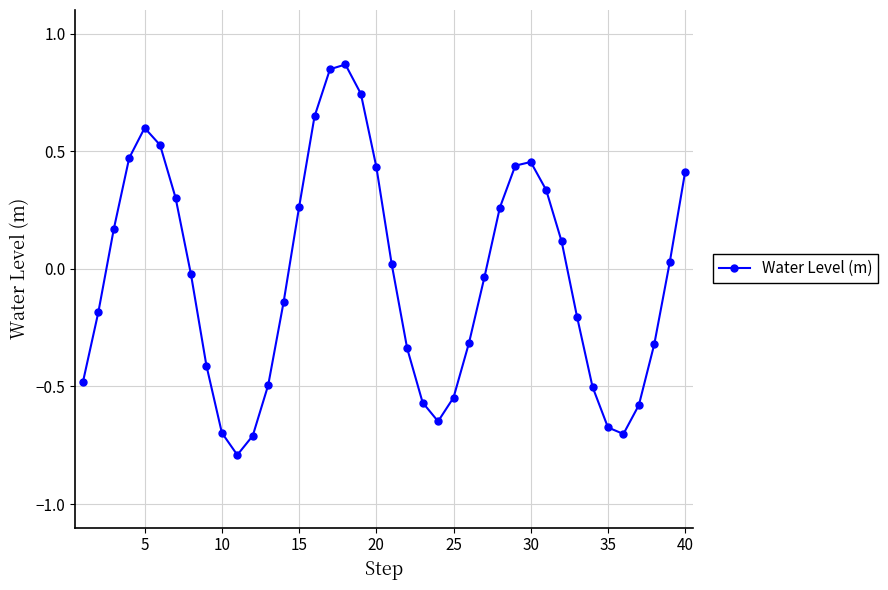

True or false: the data has more than 2 interior local peaks.

True